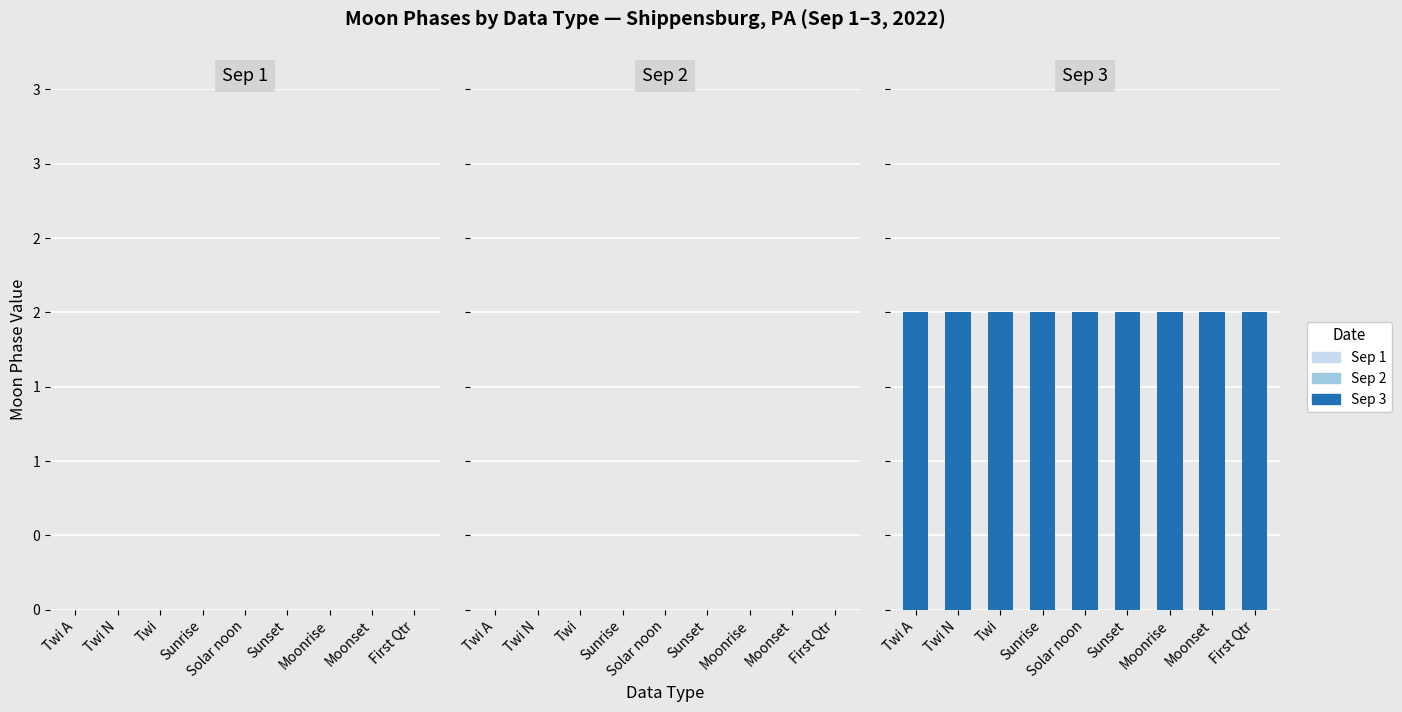

Rank the series by their maximum value, from highest to lowest.

Sep 3, Sep 1, Sep 2